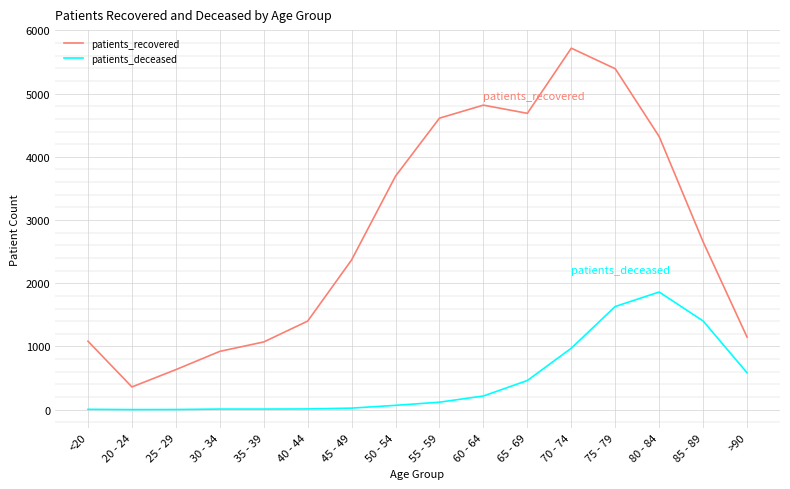

Which series has the widest spread of values?

patients_recovered